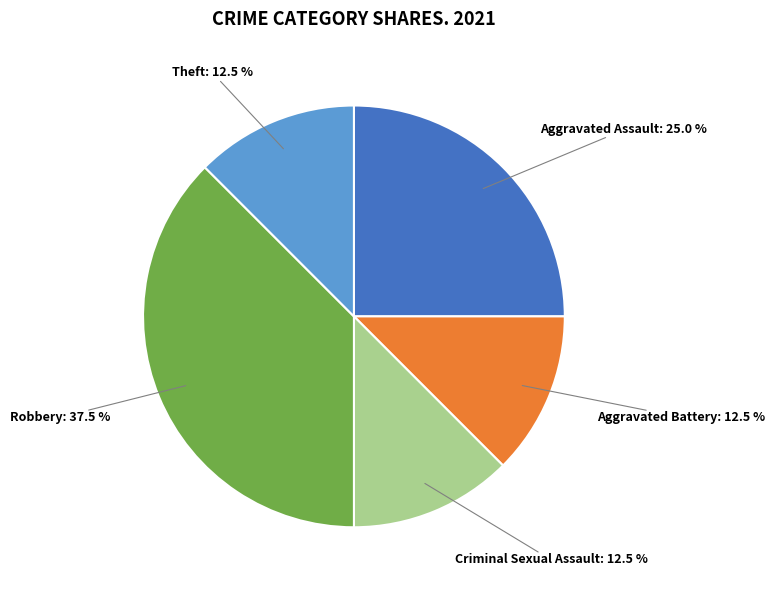

Does any single category account for the majority?

No